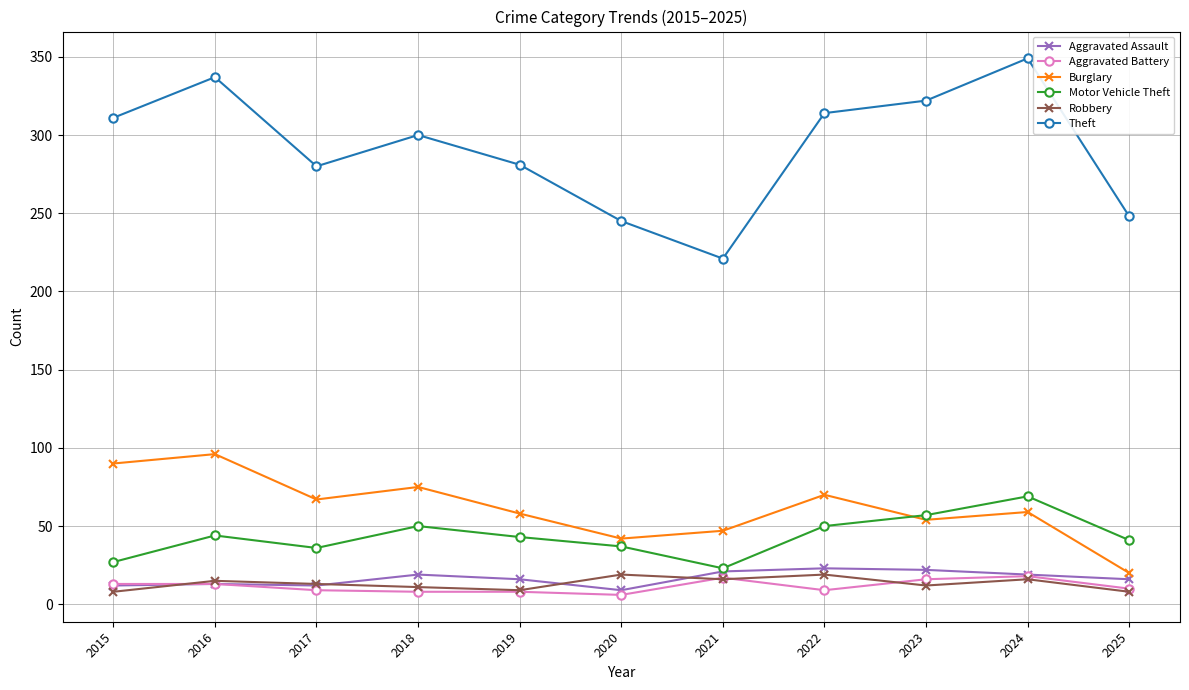

At which category does Burglary reach its first local valley?

2017